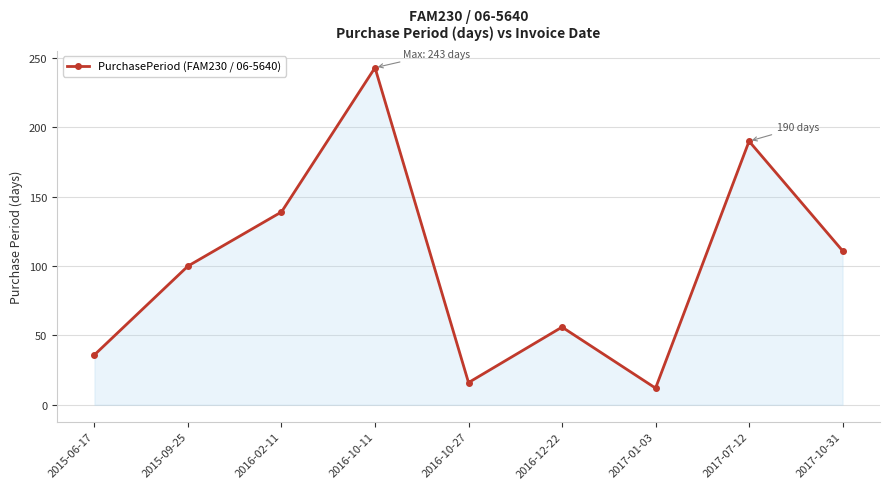

What is the maximum value shown in the chart?

243